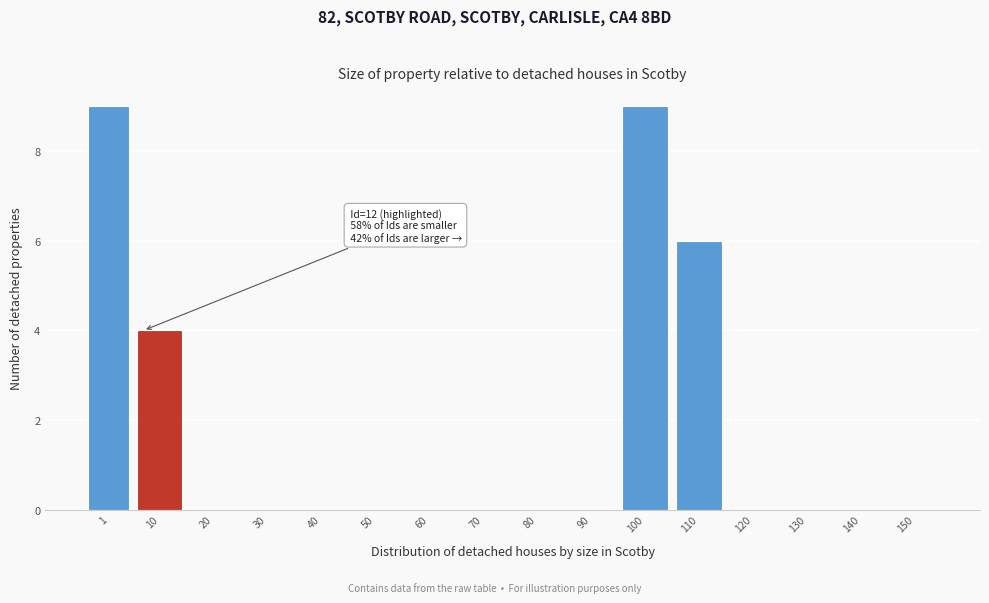

Reading left to right, transcribe all the data shown in this chart.

1=9	10=4	20=0	30=0	40=0	50=0	60=0	70=0	80=0	90=0	100=9	110=6	120=0	130=0	140=0	150=0